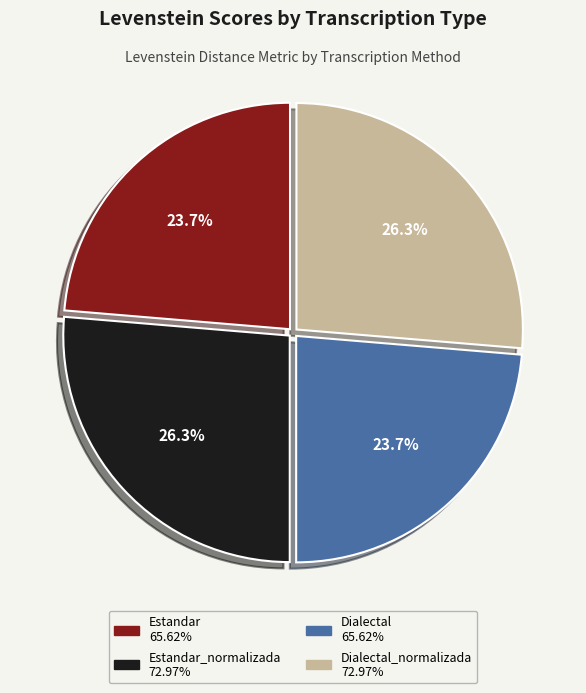

Is there a majority slice in this chart?

No